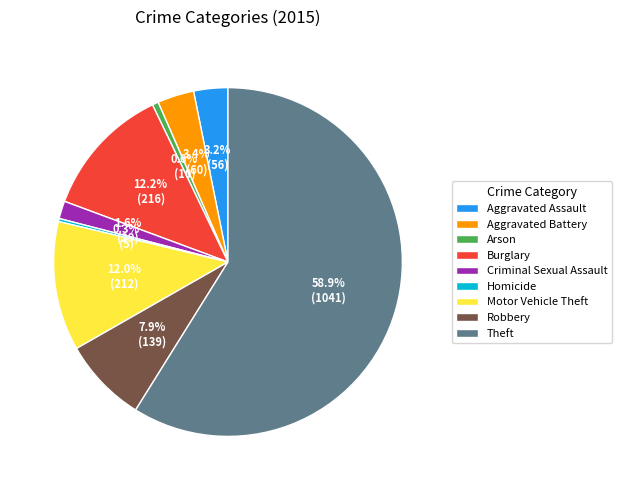

How many segments does this pie chart have?

9